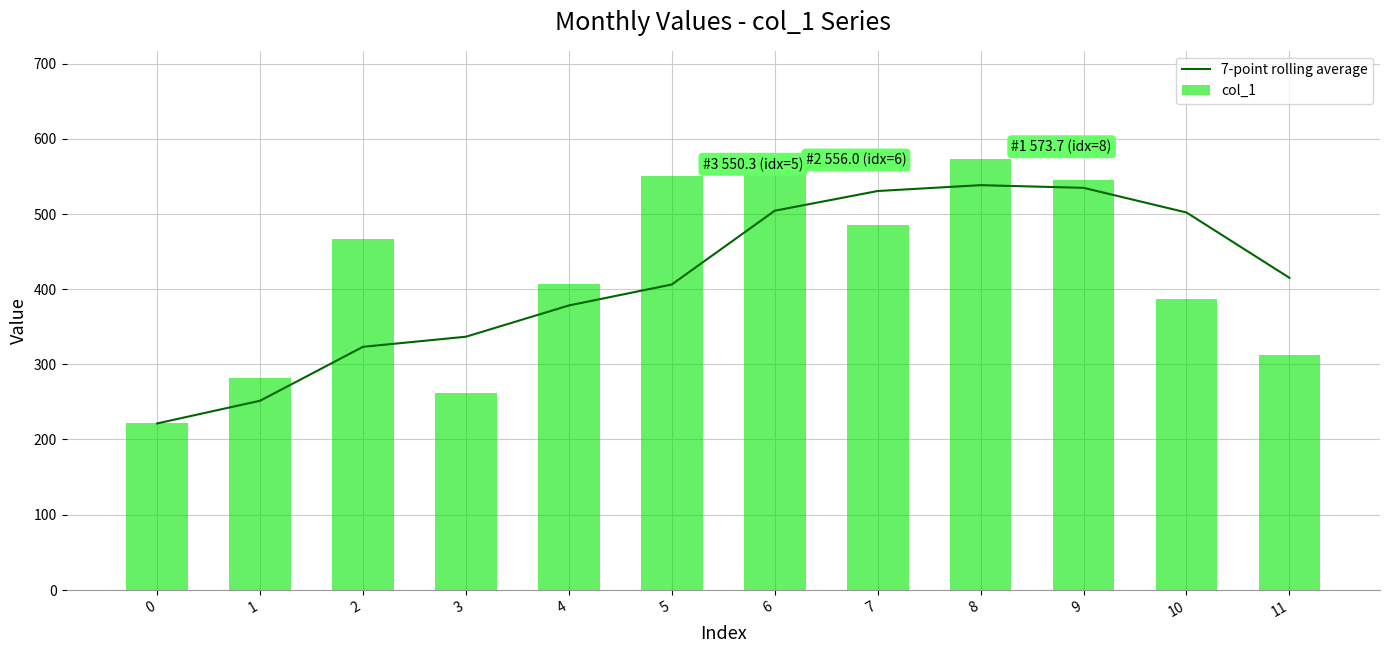

Reading right to left, transcribe all the data shown in this chart.

7-point rolling average: 11=415.0	10=501.9	9=534.7	8=538.2	7=530.4	6=504.2	5=406.1	4=378.2	3=336.7	2=323.2	1=251.5	0=221.3
col_1: 11=313.0	10=386.7	9=545.3	8=573.7	7=485.0	6=556.0	5=550.3	4=406.3	3=261.7	2=466.7	1=281.7	0=221.3